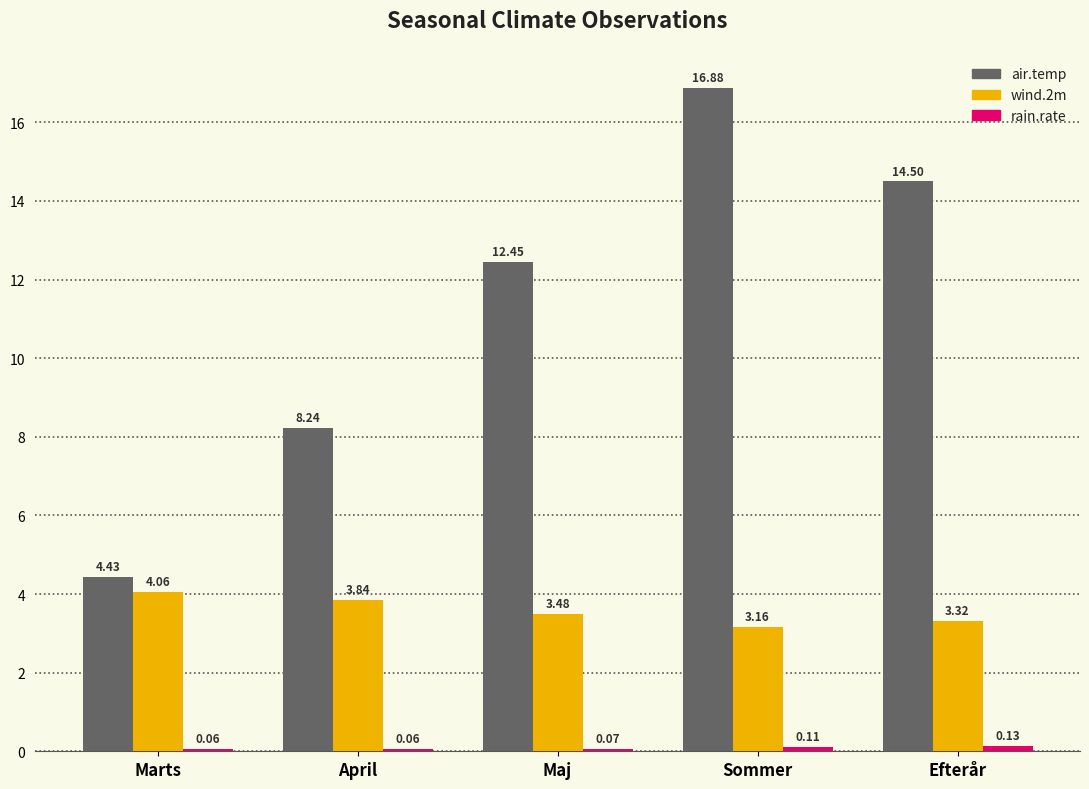

Which series changed the most between Marts and Efterår?

air.temp